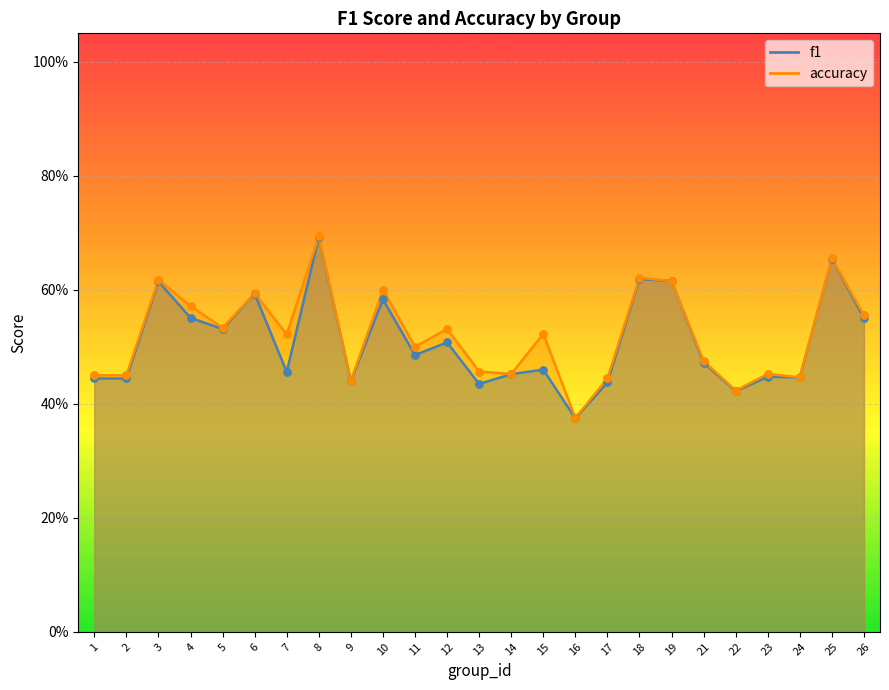

Which series reaches the maximum Y coordinate?

accuracy